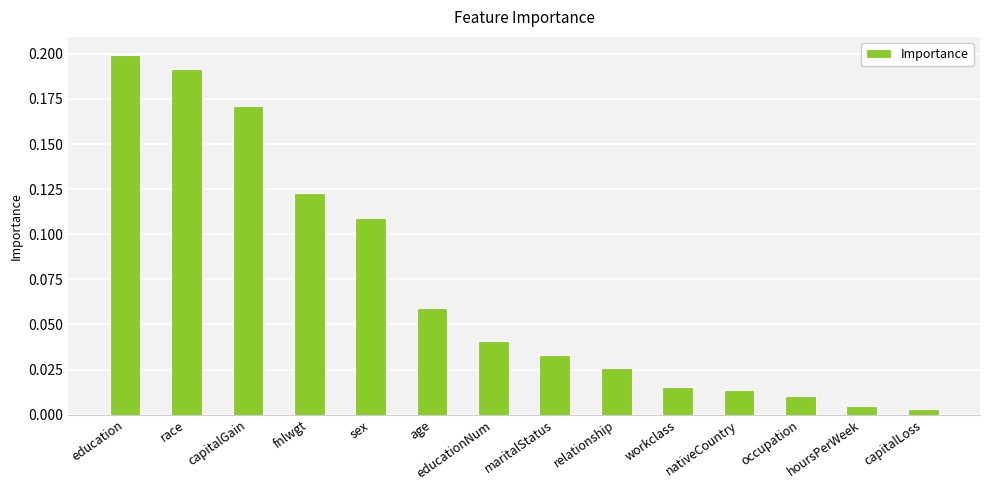

Are the bars horizontal?

No